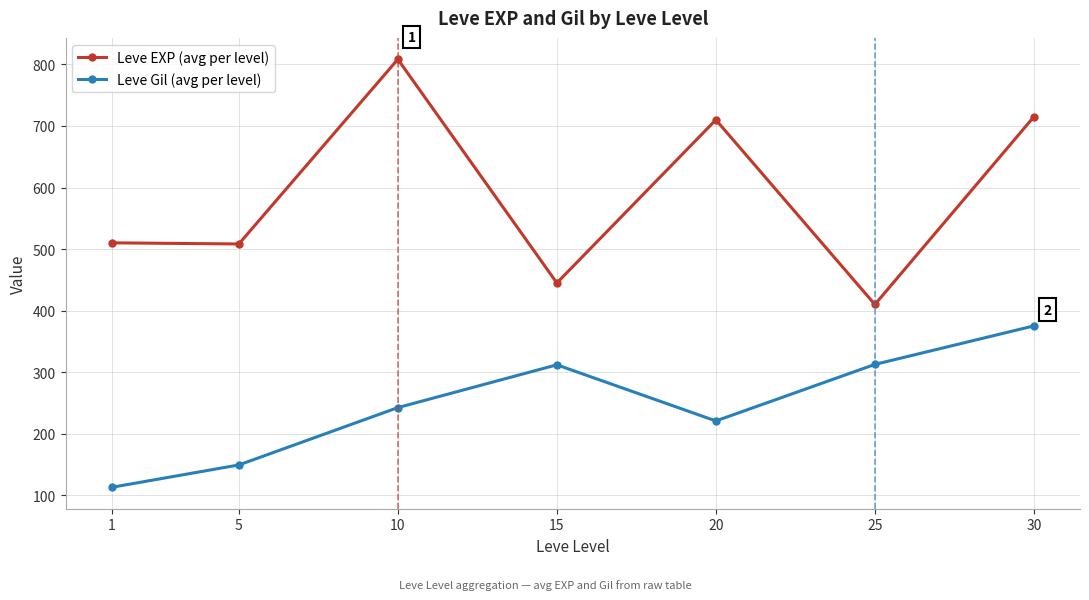

Which series changed the most between 5 and 30?

Leve Gil (avg per level)